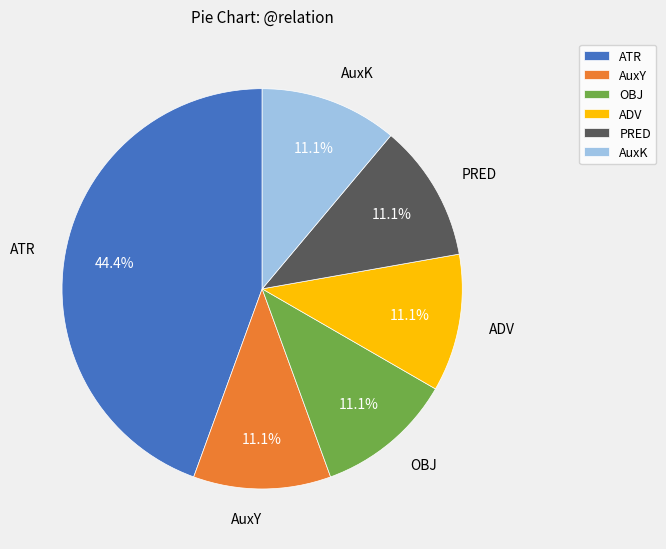

Does any single category account for the majority?

No